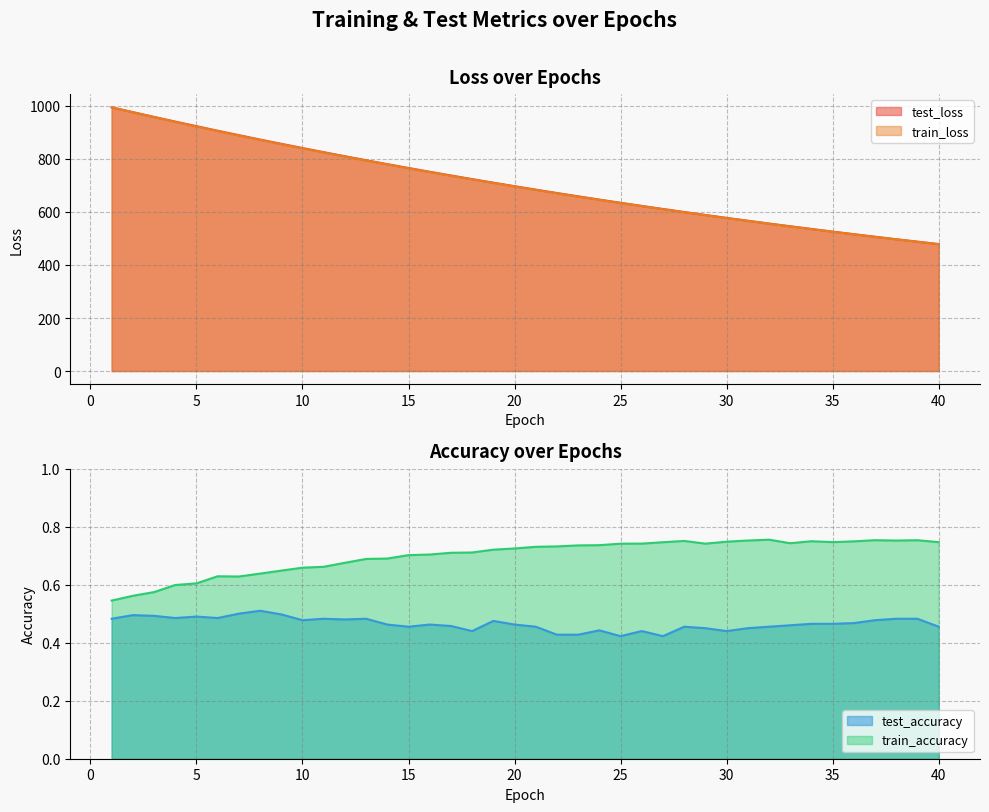

Which has a higher value, 29 or 18?

18